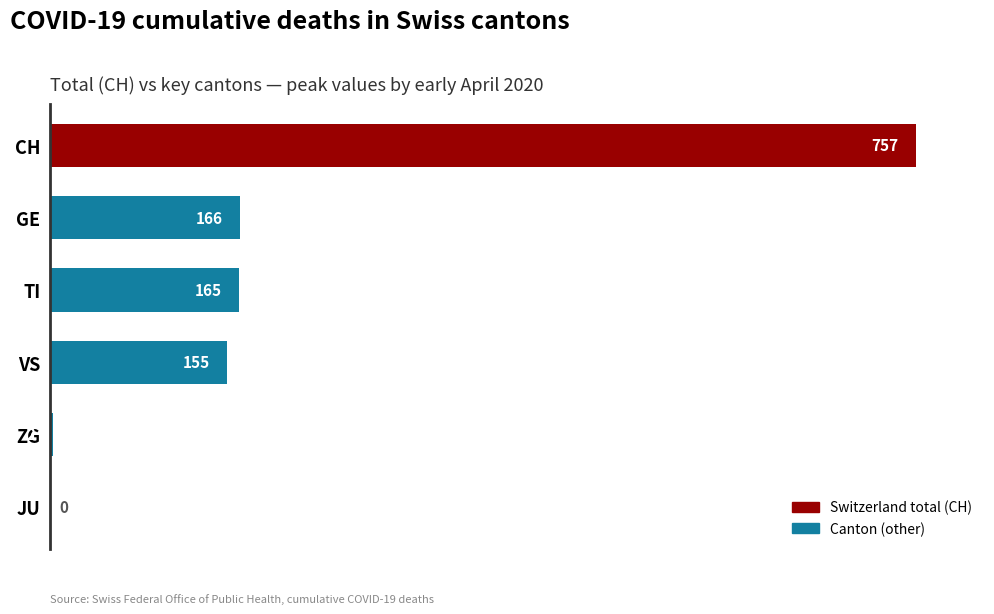

What is the change in value from GE to CH?

+591